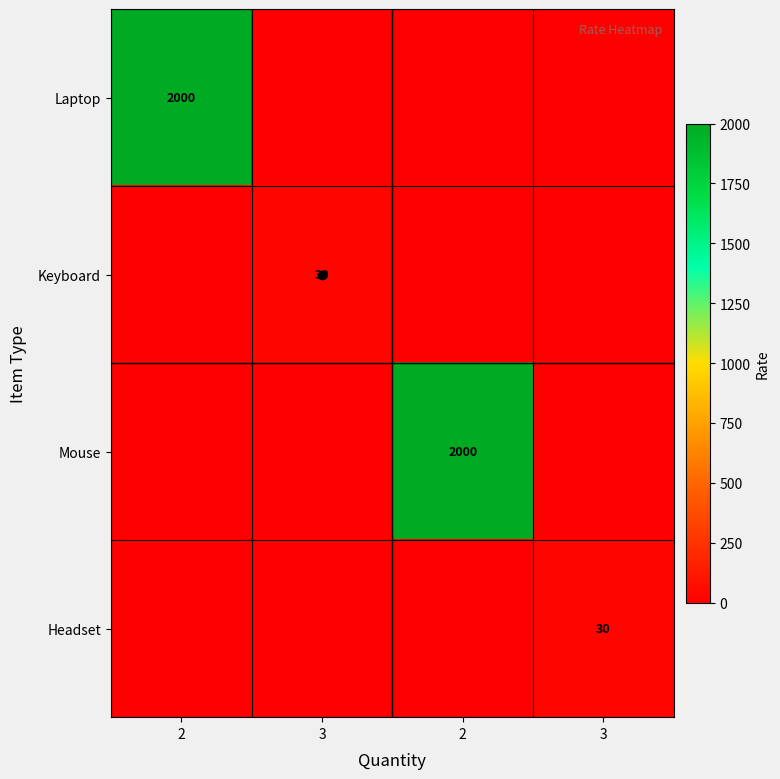

At 3, list the series in order from smallest to largest.

Laptop, Mouse, Headset, Keyboard